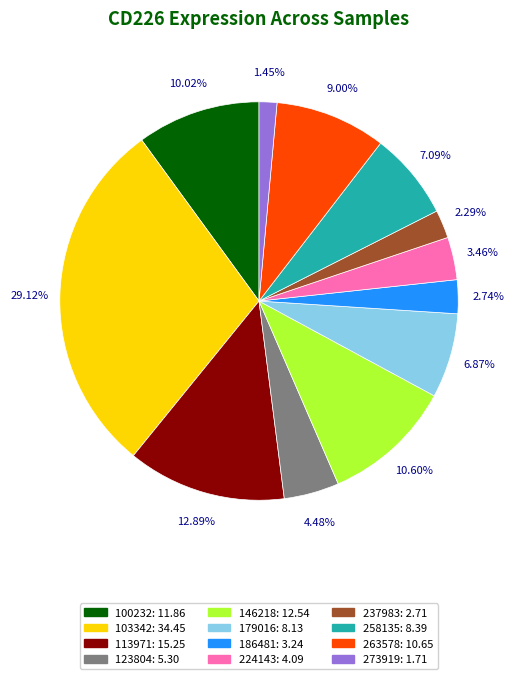

Approximately how many times larger is the value at 263578 compared to 237983?

3.9